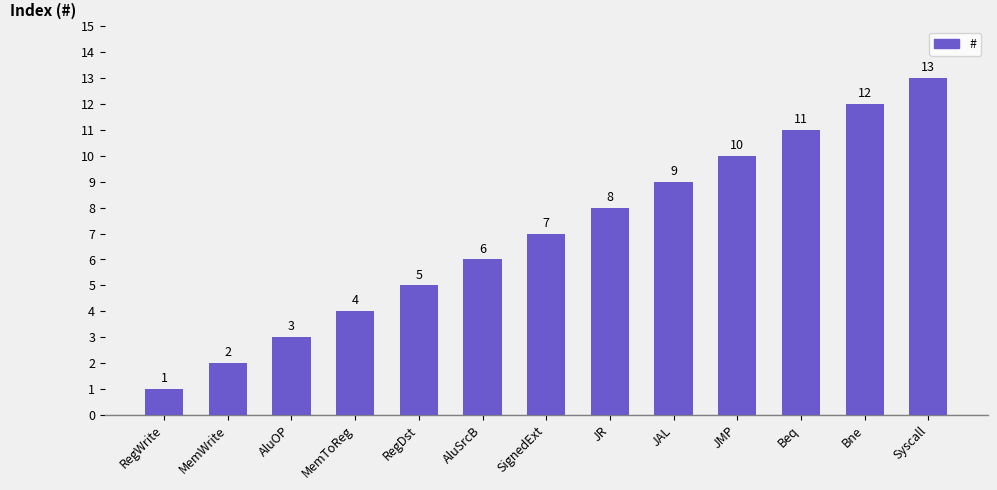

What is the difference between the values at MemToReg and AluSrcB?

2